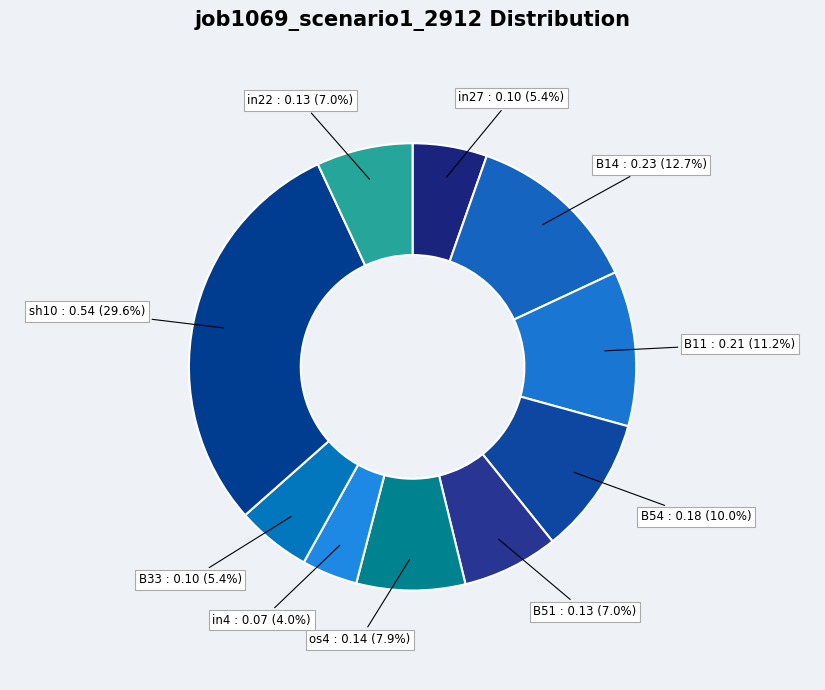

Rank the categories by value from highest to lowest.

sh10, B14, B11, B54, os4, B51, in22, in27, B33, in4